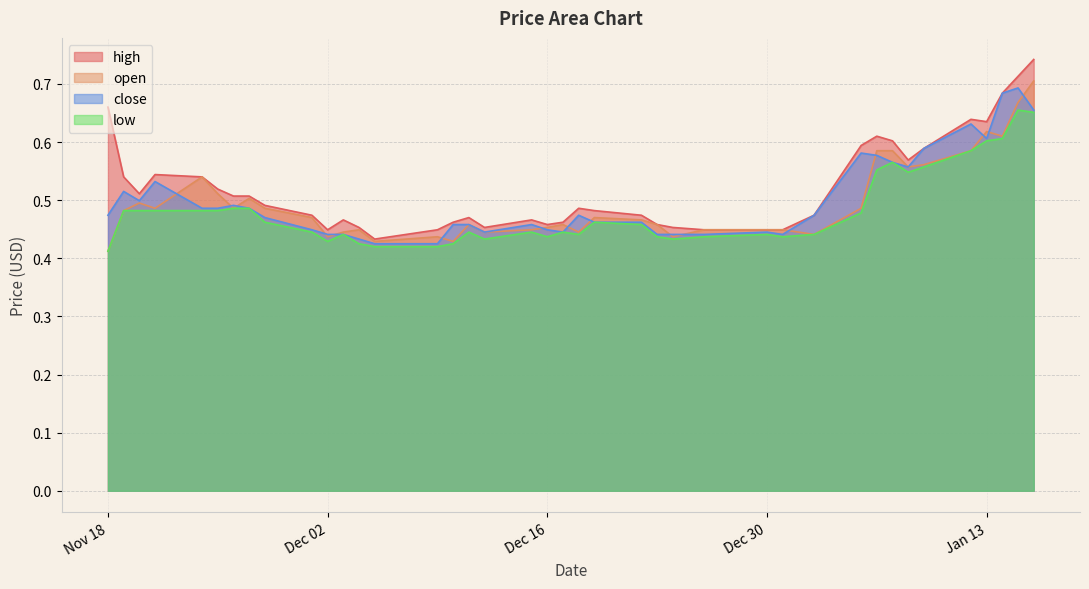

In open, how many points are higher than both neighbors (excluding endpoints)?

9